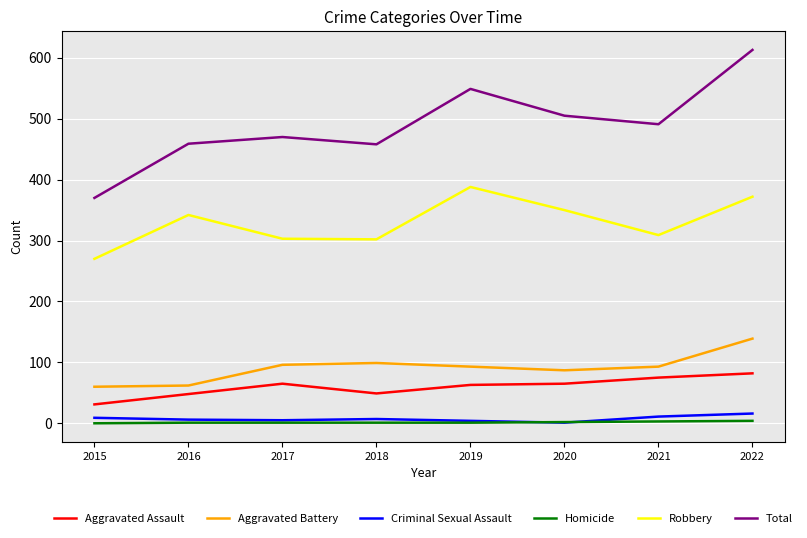

Which category has the lowest value in the Robbery series?

2015